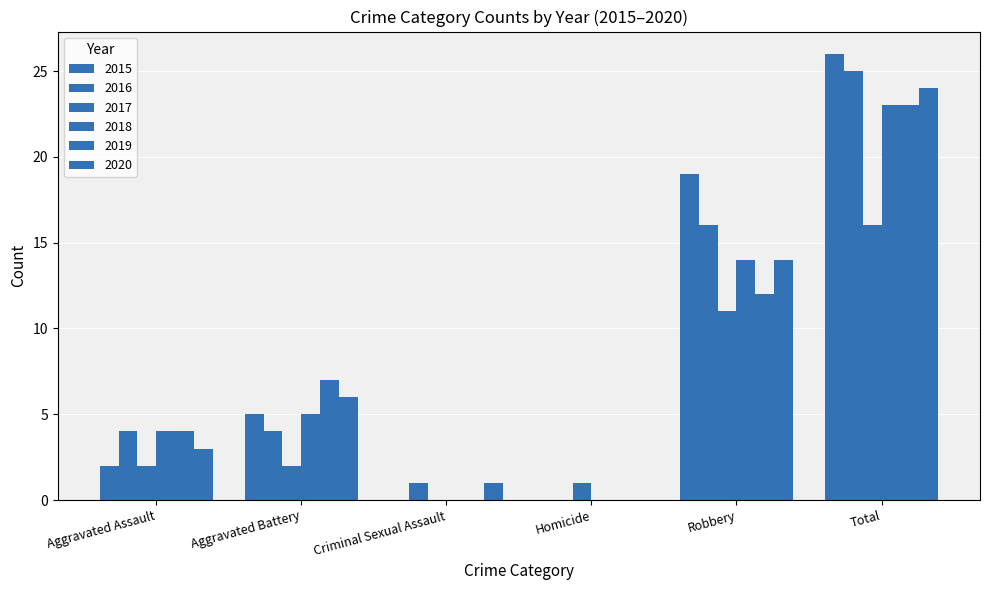

Does the chart contain stacked bars?

No